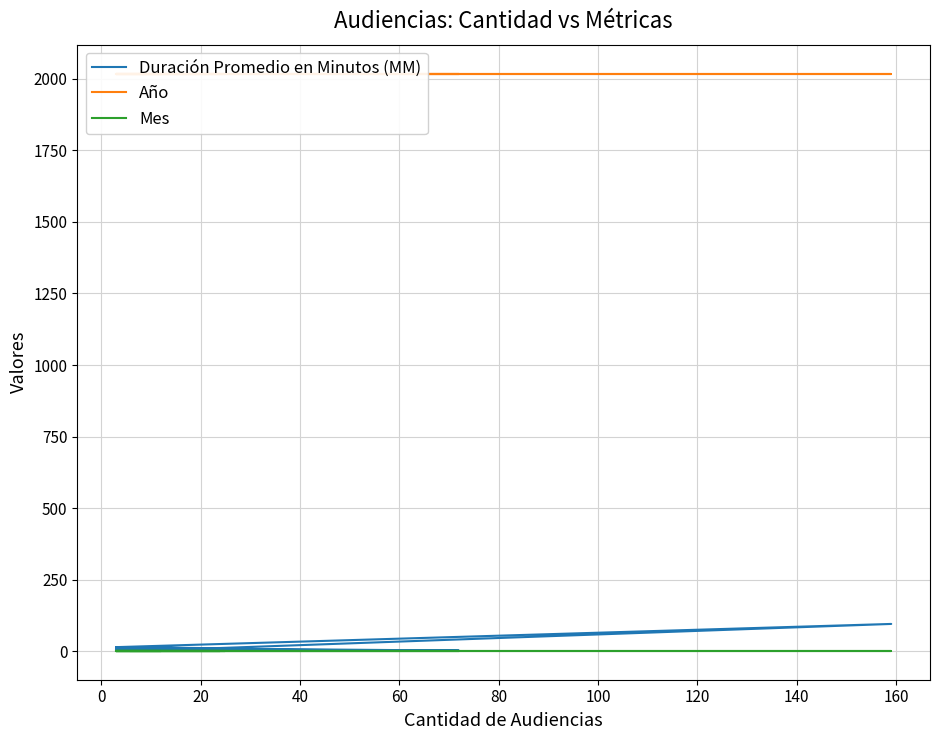

What is the value of the Mes point at the 3rd from the left?

2